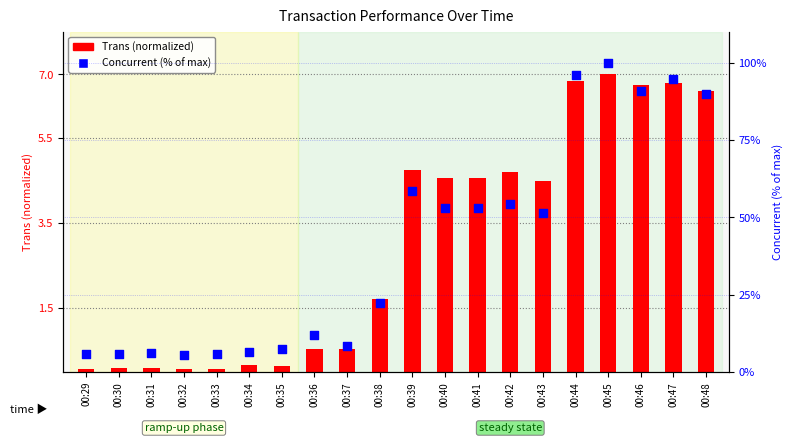

Which series reaches the maximum Y coordinate?

Concurrent (% of max)